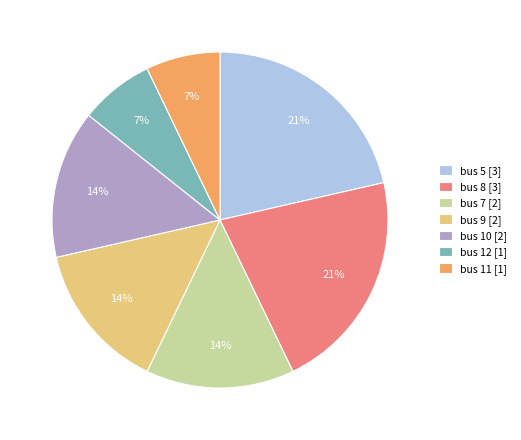

Does bus 11 represent more than half of the total?

No